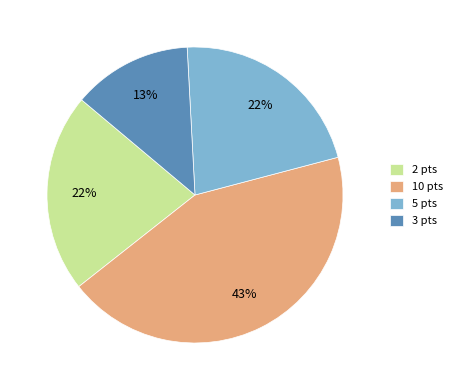

Is there any slice that represents more than half of the pie?

No